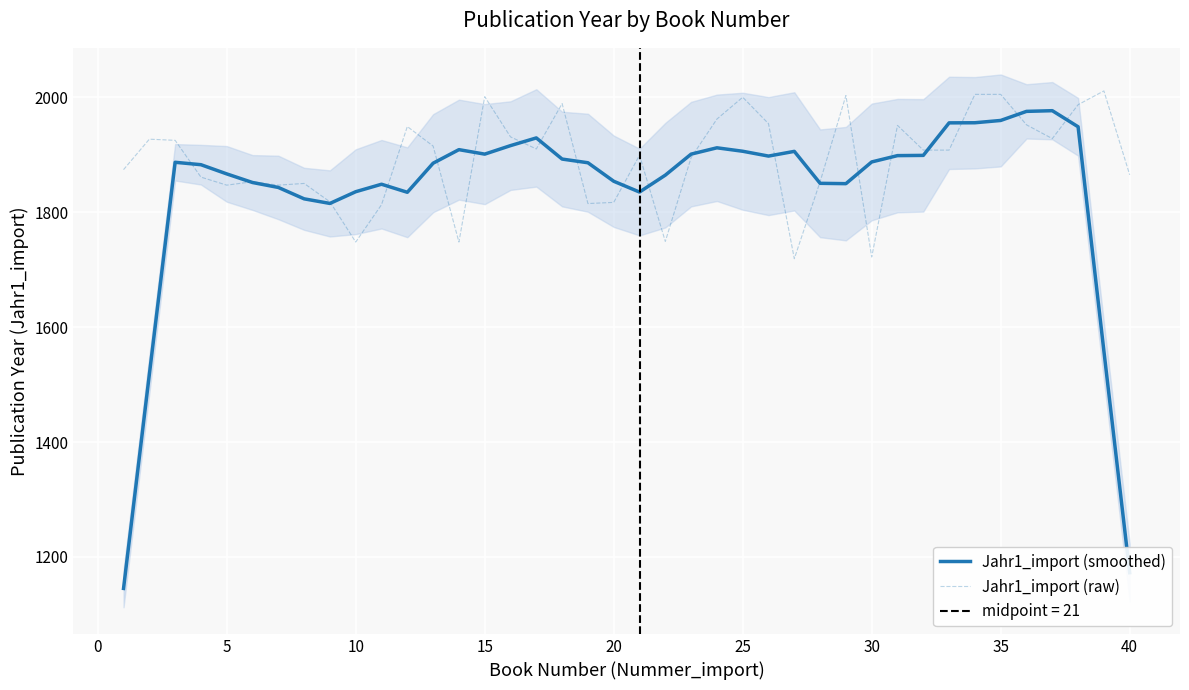

How many lines are shown in the chart?

2